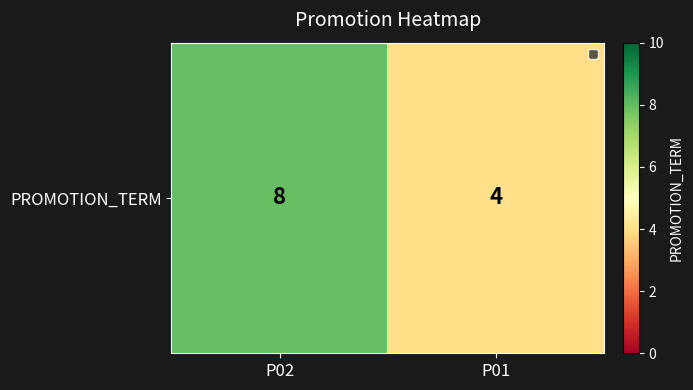

Reading left to right, what are all the values shown in this chart?

8	4